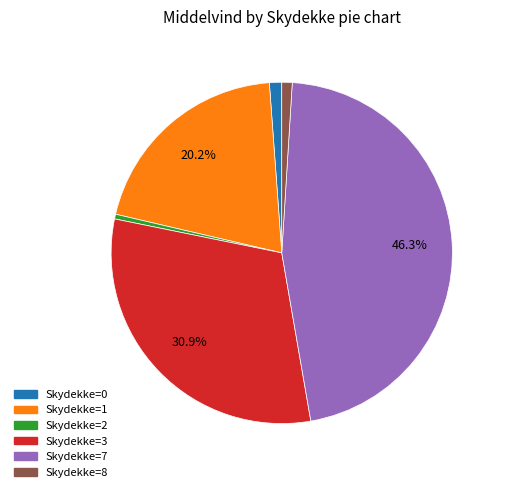

Does any single category account for the majority?

No